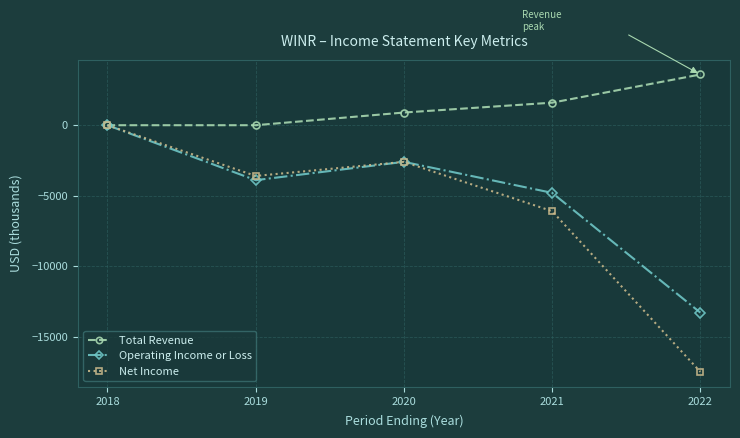

What is the difference between the highest and lowest values at 2022?

21100